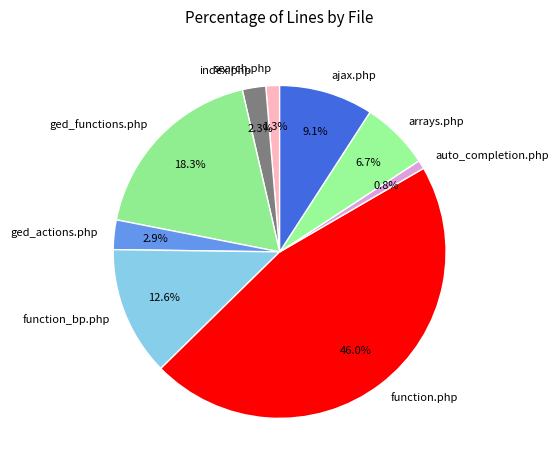

Does ged_functions.php account for over 50% of the chart?

No